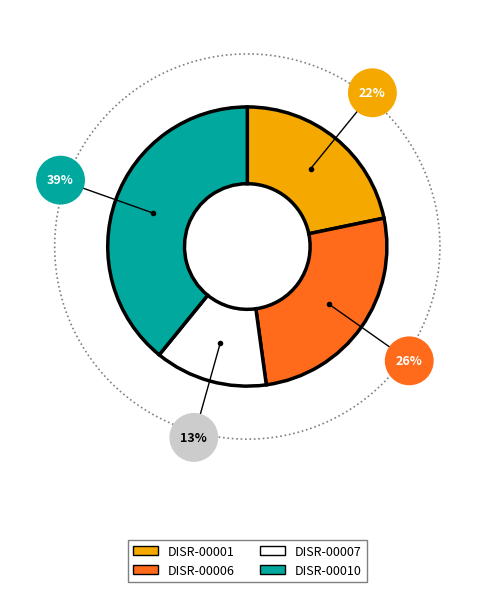

Between DISR-00006 and DISR-00001, which is larger?

DISR-00006